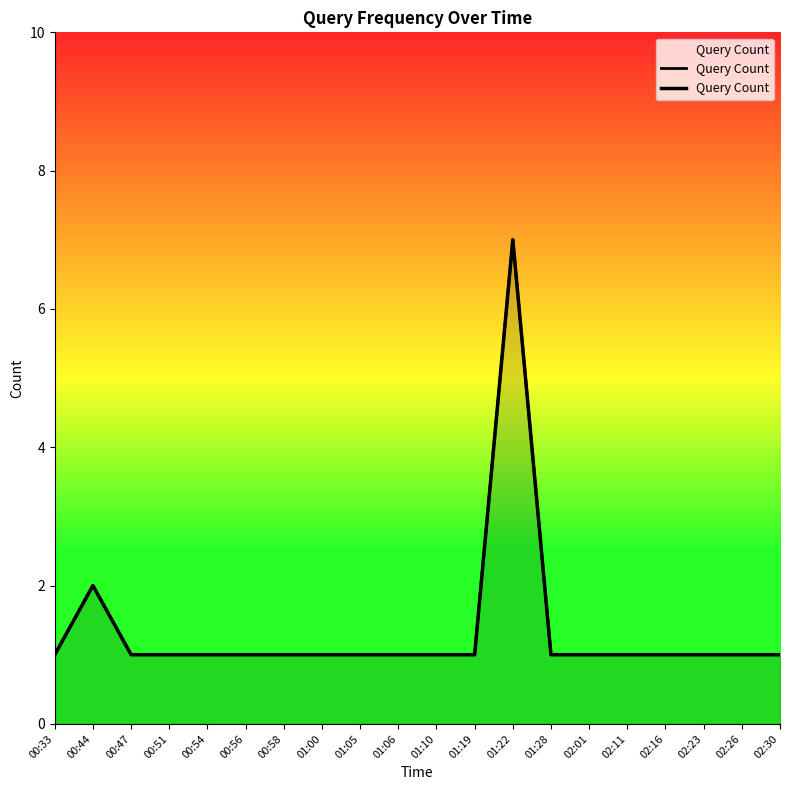

How many data points does each series have?

20